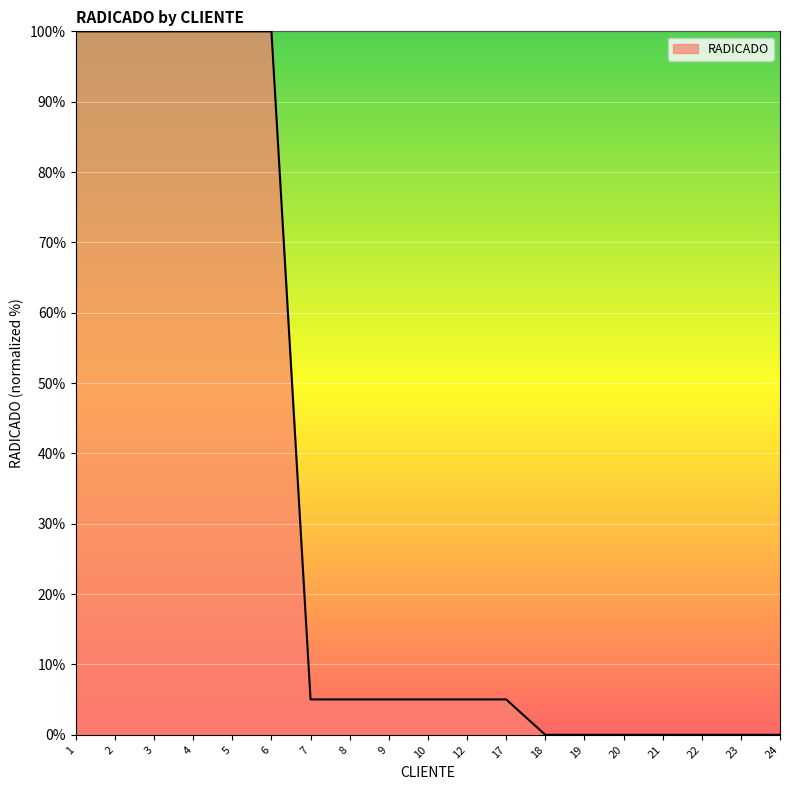

What is the greatest value displayed?

100.0